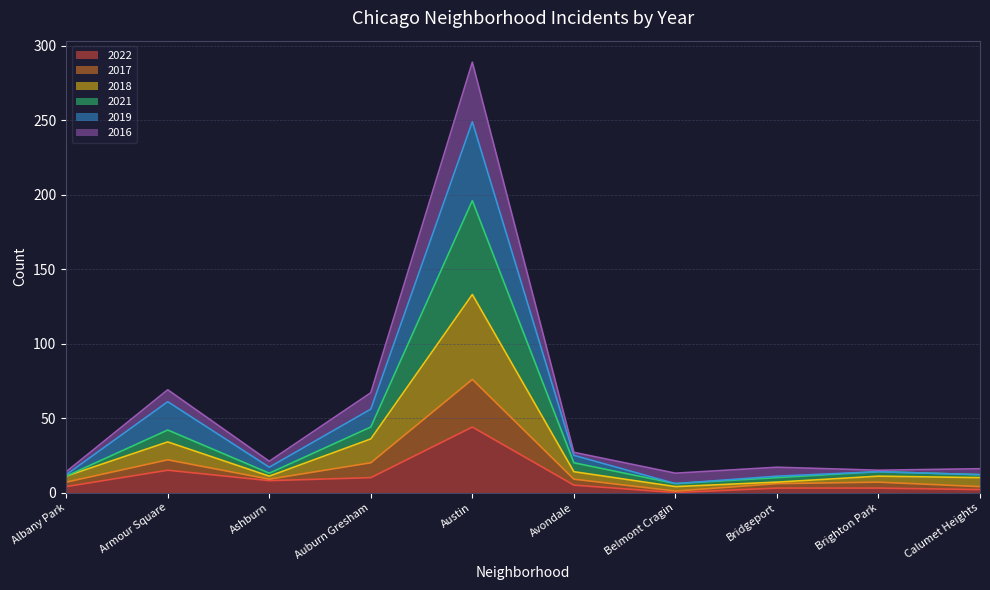

At which label does 2022 reach its peak?

Austin